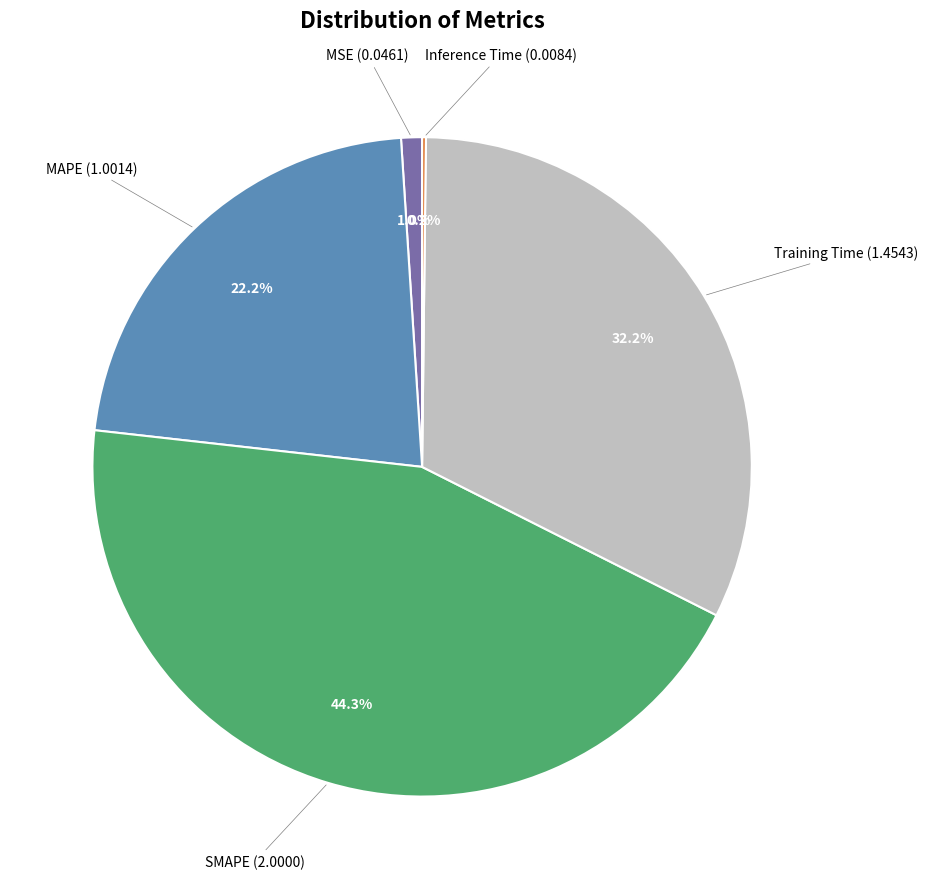

Is there any slice that represents more than half of the pie?

No